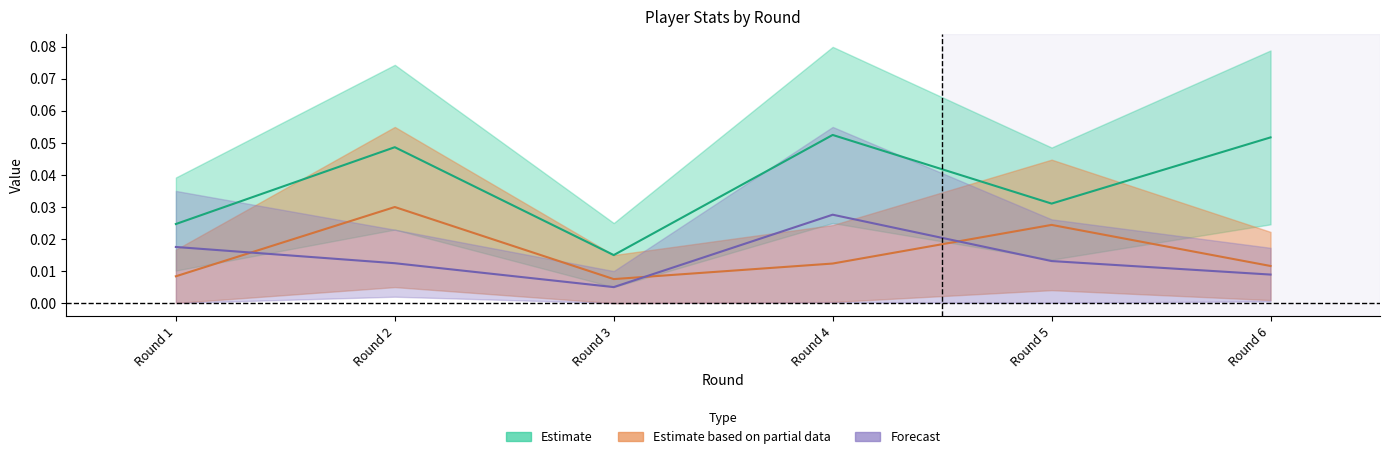

What are all the series names shown in the legend?

Estimate, Estimate based on partial data, Forecast